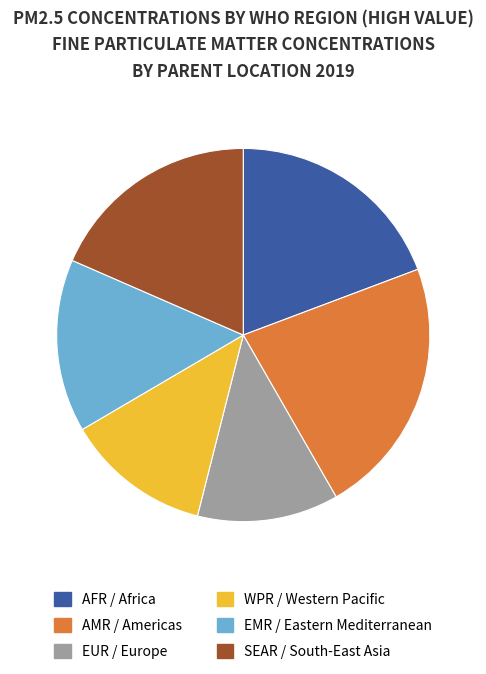

Combined, do AFR and AMR account for over 50%?

No